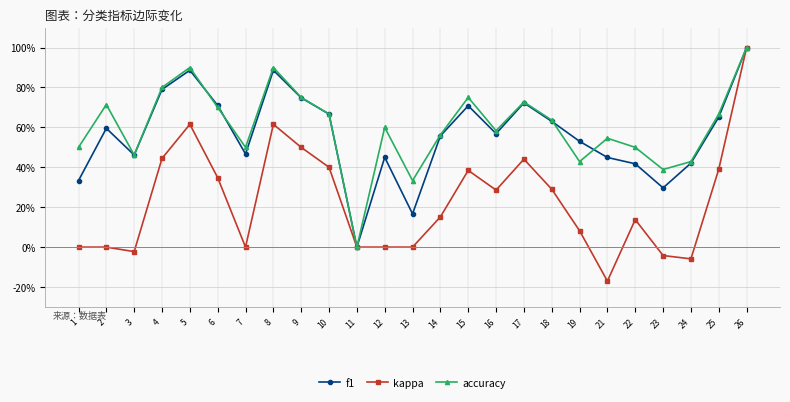

Which series changed the most between 24 and 25?

kappa